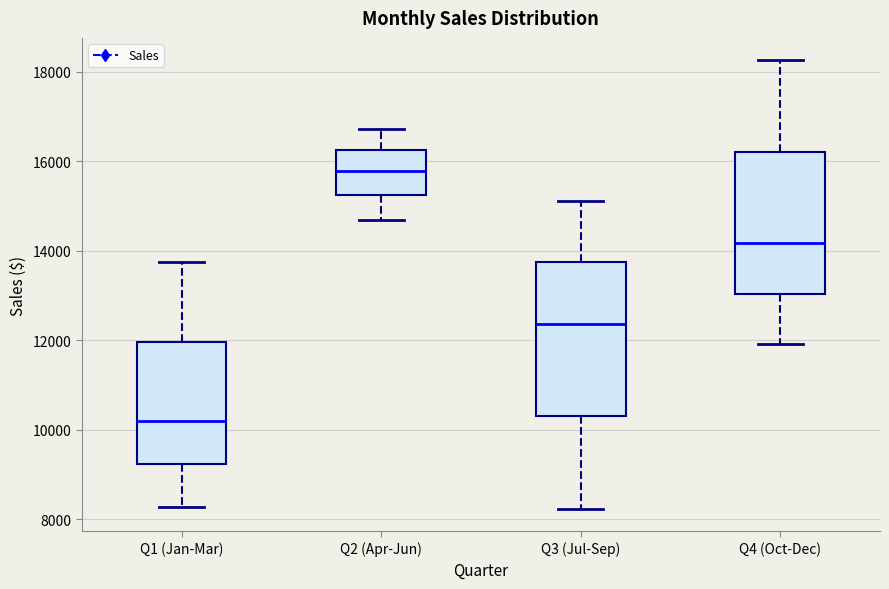

Which box has the highest median line?

Q2 (Apr-Jun)